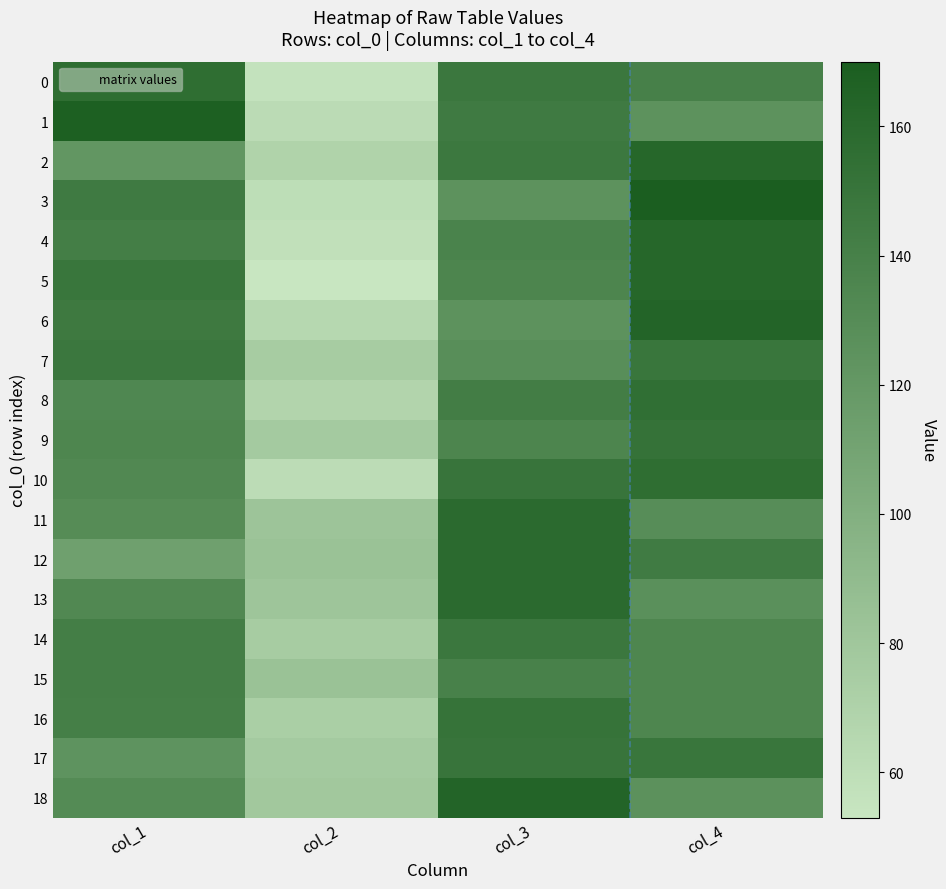

At how many categories does at least one series exceed 140?

3